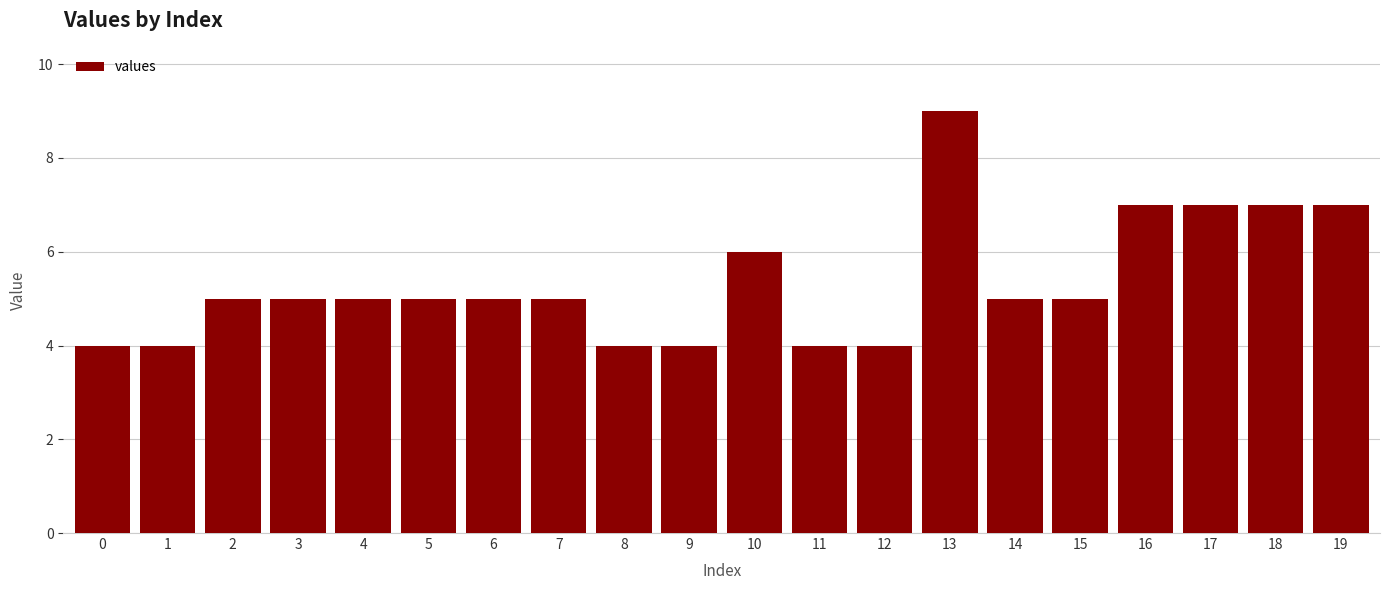

What is the approximate value at 16?

7